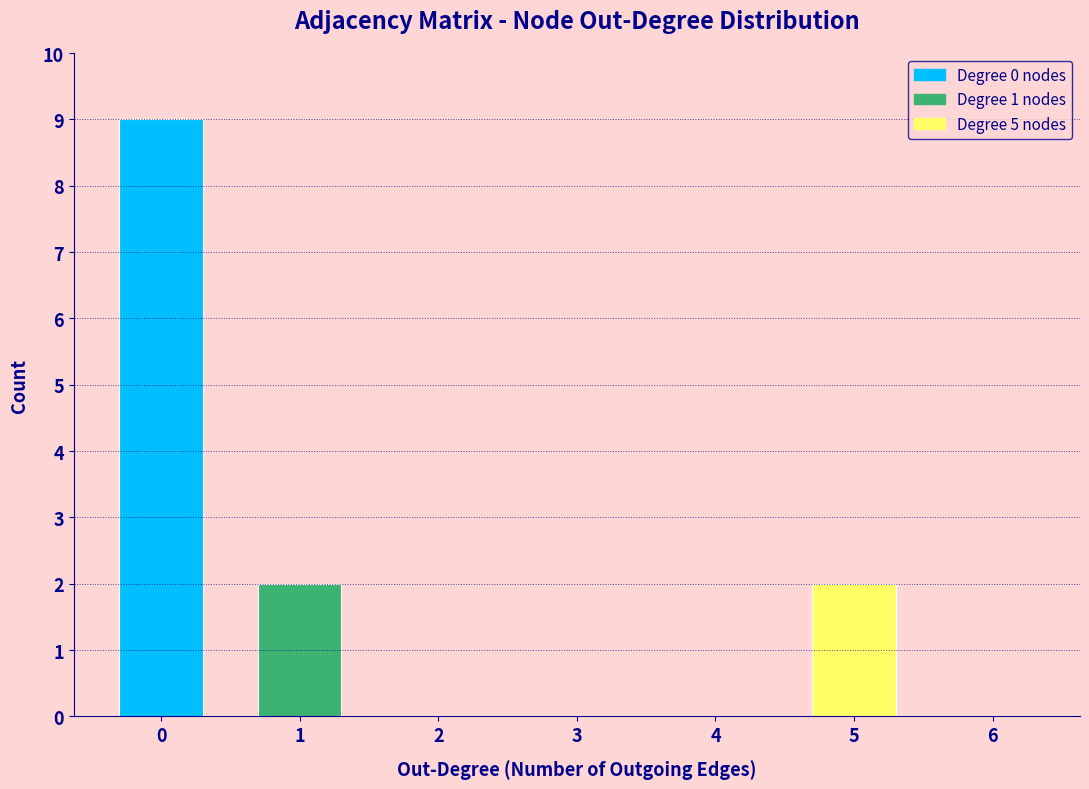

Reading right to left, extract all data points from this chart.

6=0	5=2	4=0	3=0	2=0	1=2	0=9